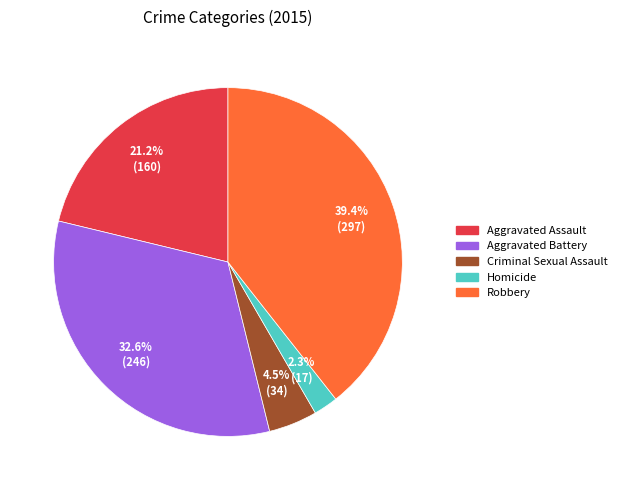

Combined, do Aggravated Assault and Aggravated Battery account for over 50%?

Yes